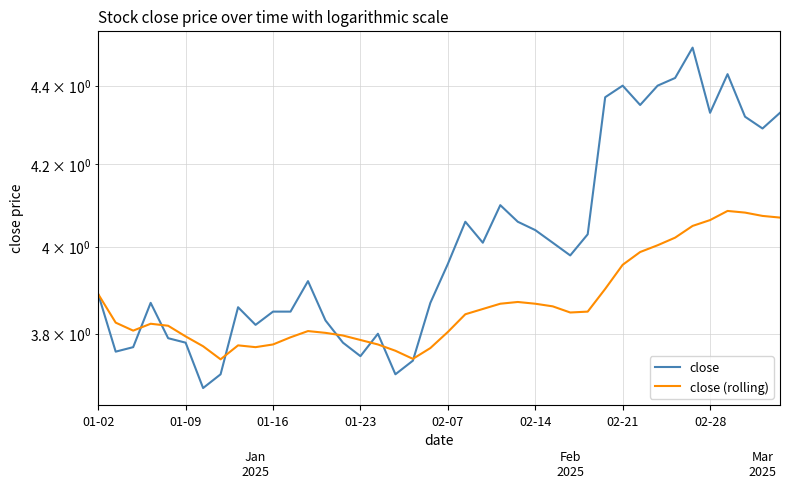

What is the minimum value shown in the chart?

3.7